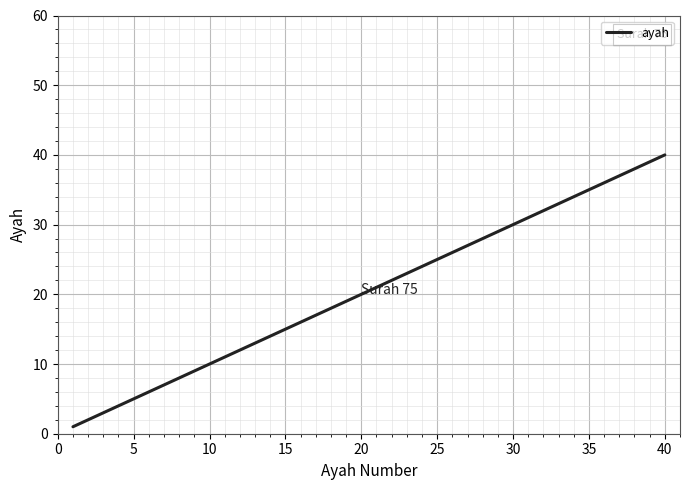

What is the greatest value displayed?

40